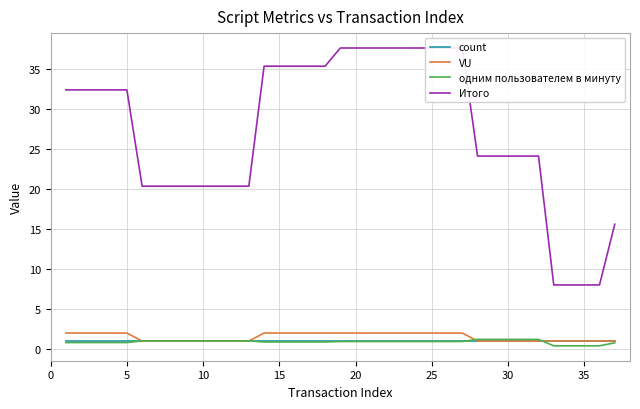

What is the smallest value displayed?

0.4